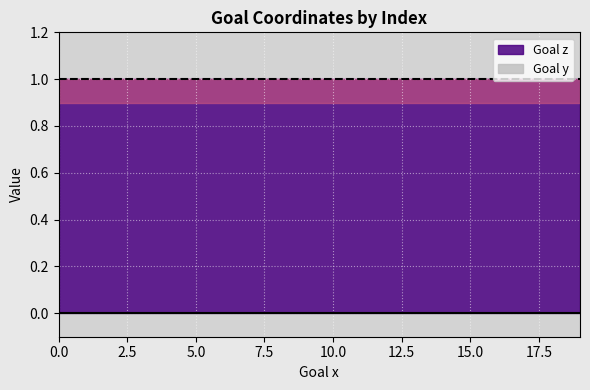

Which has a higher value, 1 or 1?

1